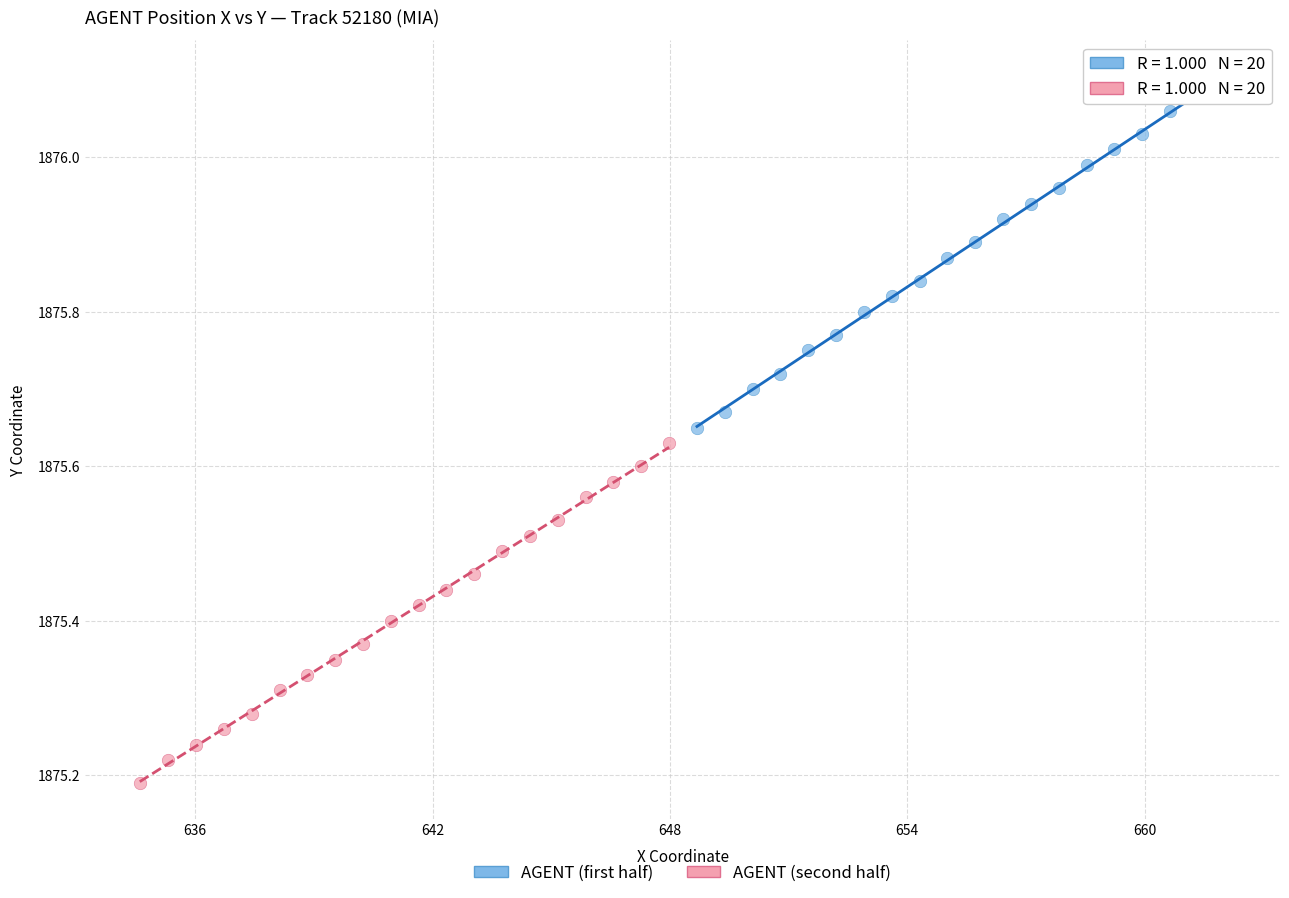

Which series contains the highest Y value?

AGENT (first half)